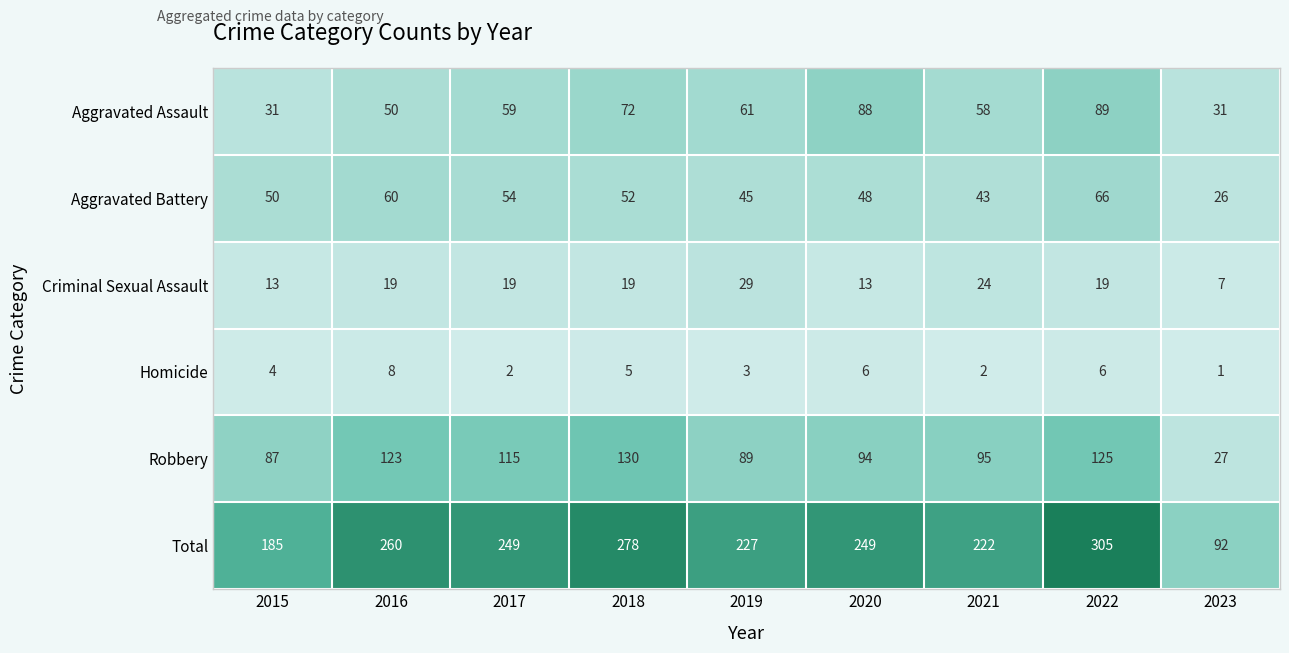

At which label does Homicide reach its peak?

2016